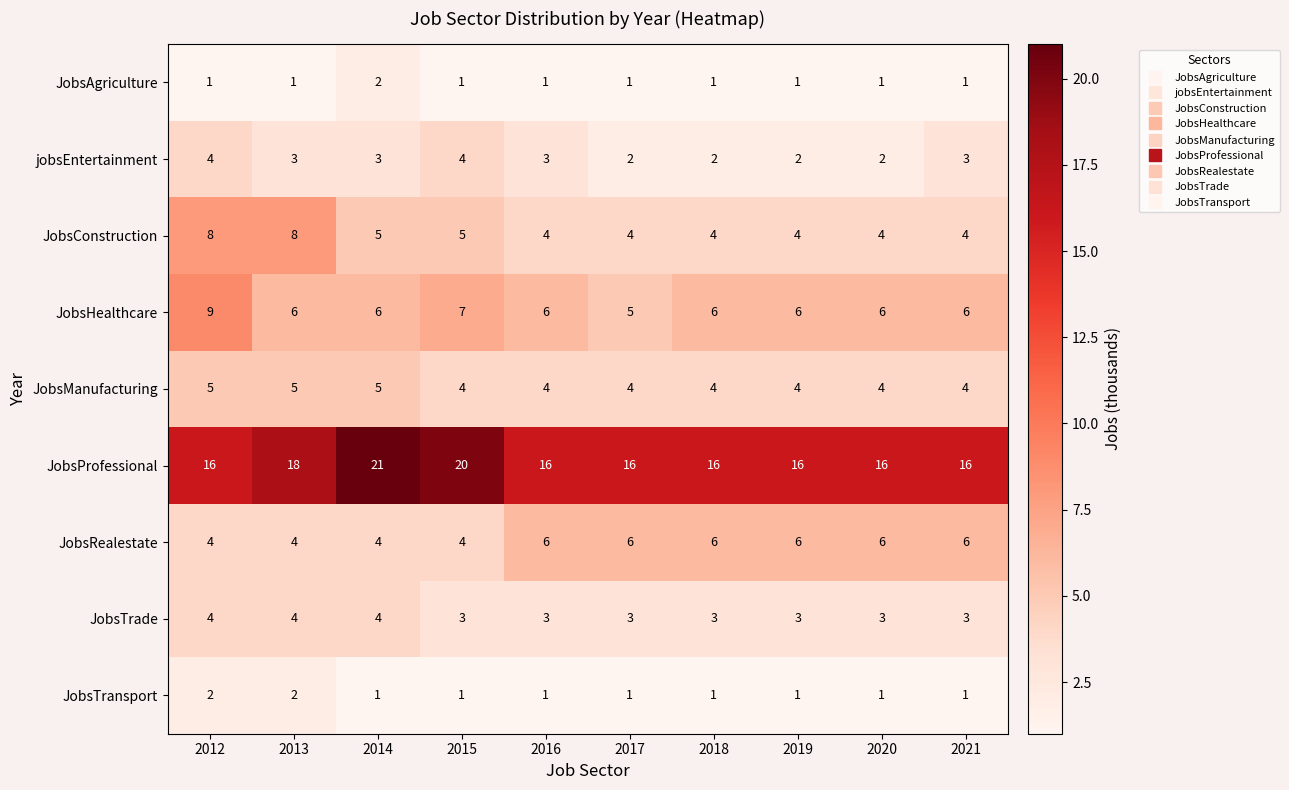

Which category has the highest value across all series?

2014